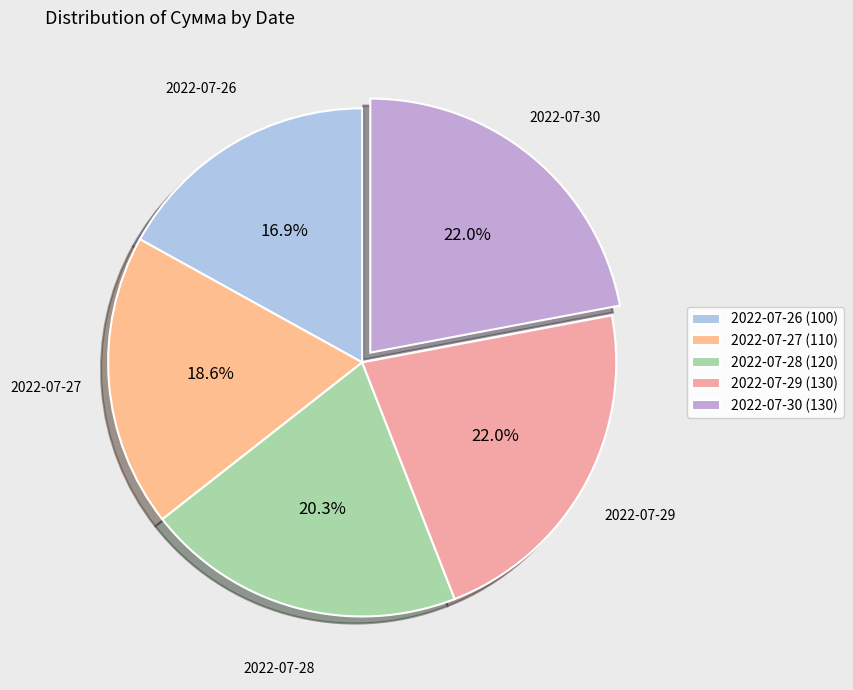

How much of the chart is everything except 2022-07-28?

79.7%